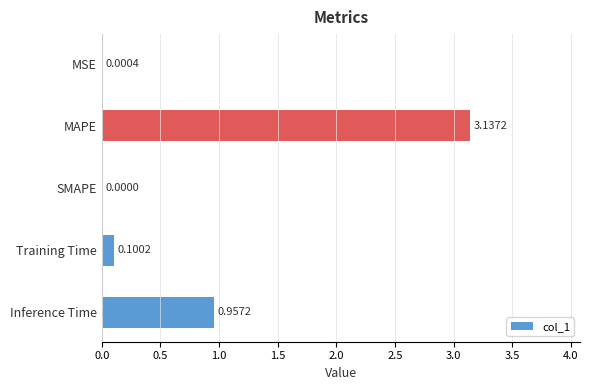

Which label corresponds to the largest value in the chart?

MAPE